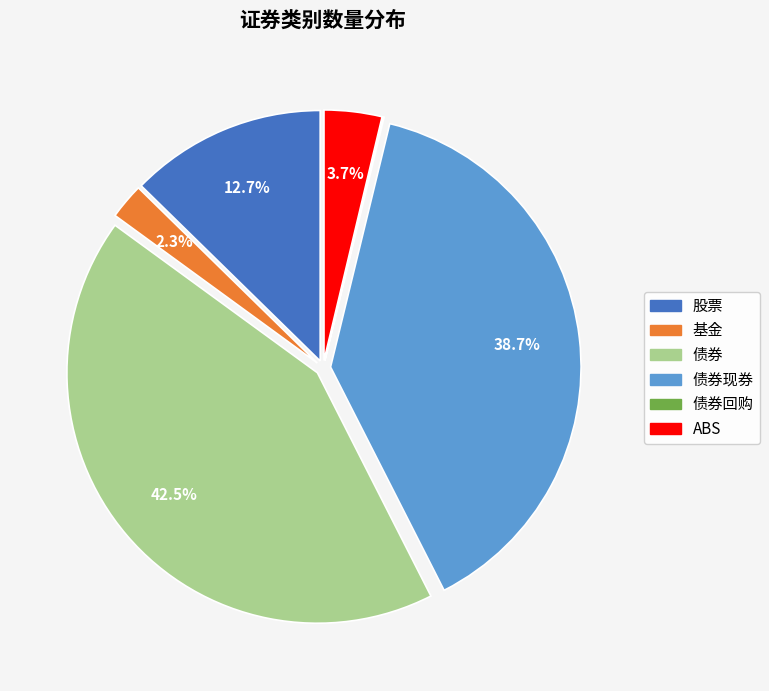

Does any single category account for the majority?

No